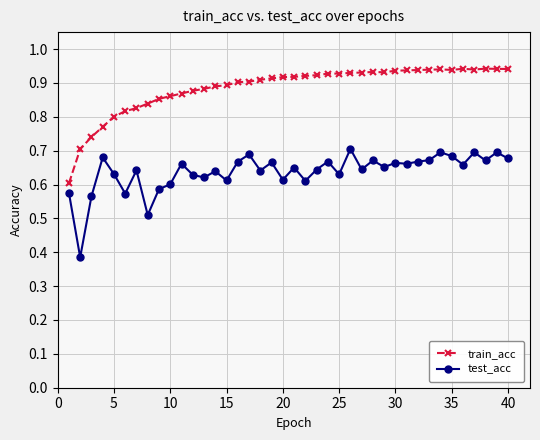

Which series has the largest total across all categories?

train_acc